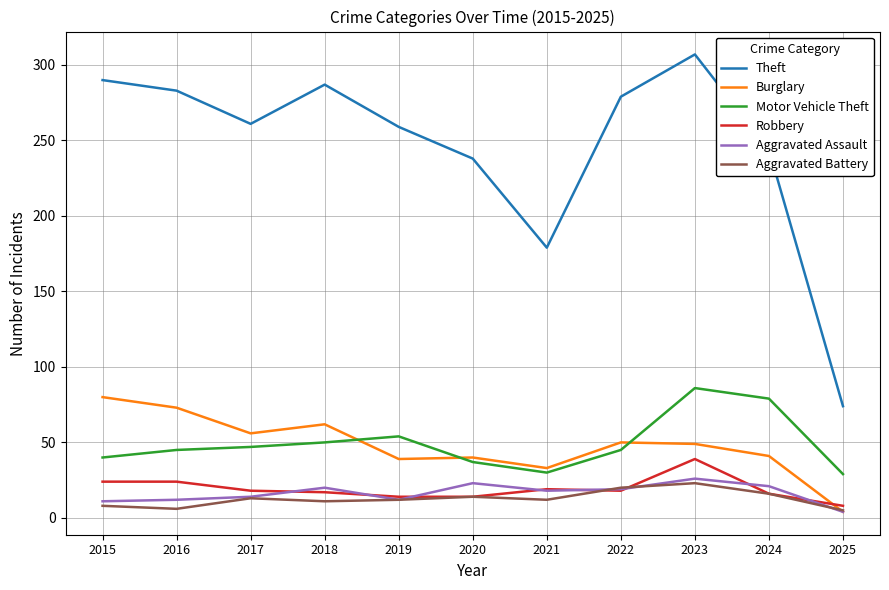

The value of Burglary at 2023 is 16. True or false?

False